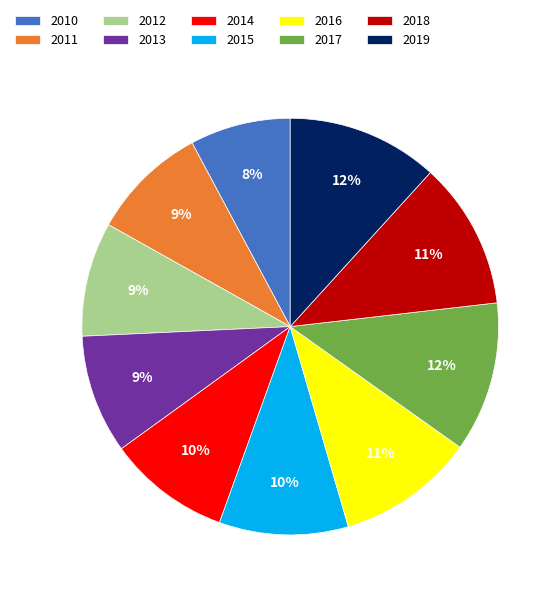

To the nearest percent, what is the combined percentage of 2016 and 2013?

20%